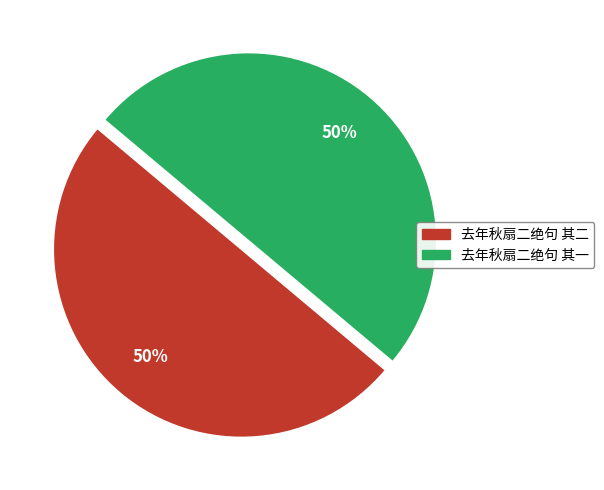

True or false: 去年秋扇二绝句 其一 accounts for 50% of the total.

True